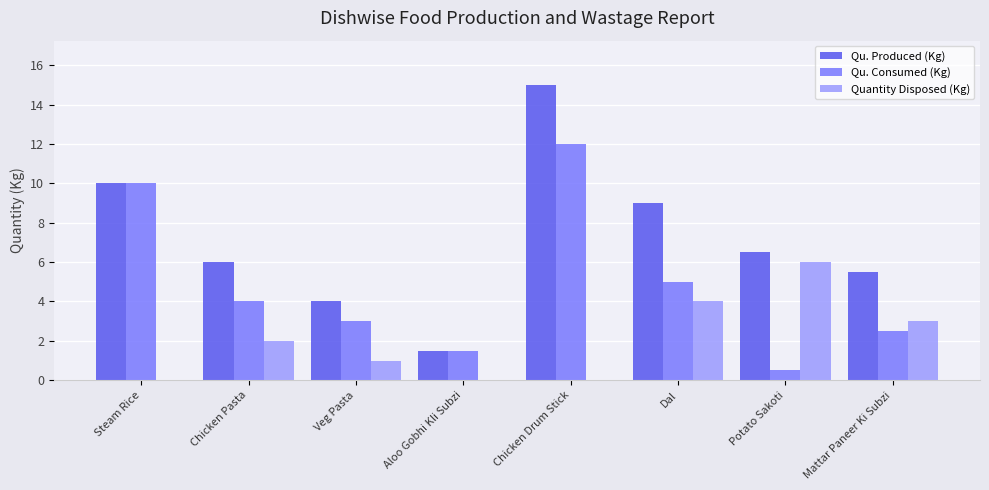

At which label does Qu. Produced (Kg) reach its peak?

Chicken Drum Stick